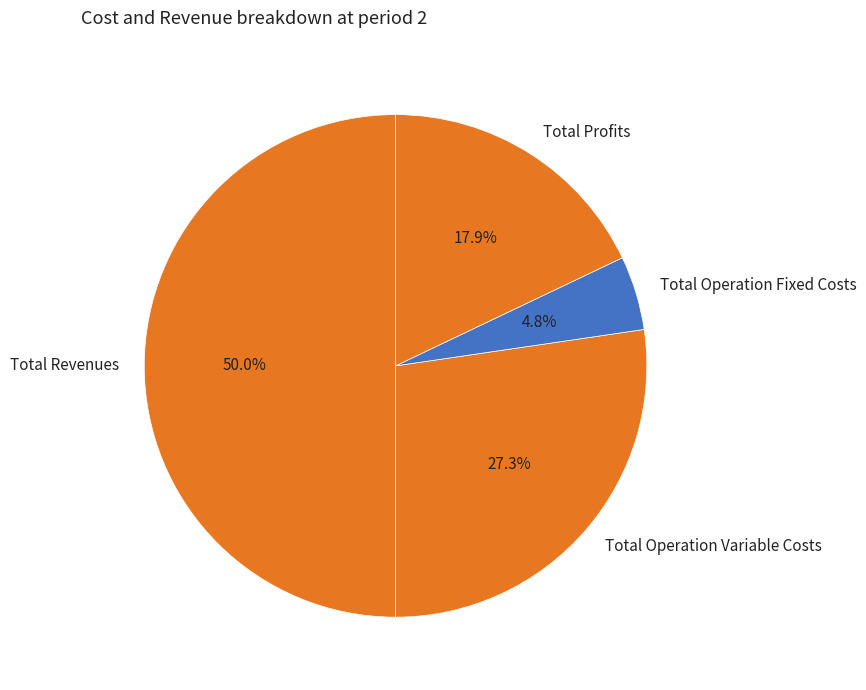

Approximately how many times larger is the value at Total Revenues compared to Total Profits?

2.8